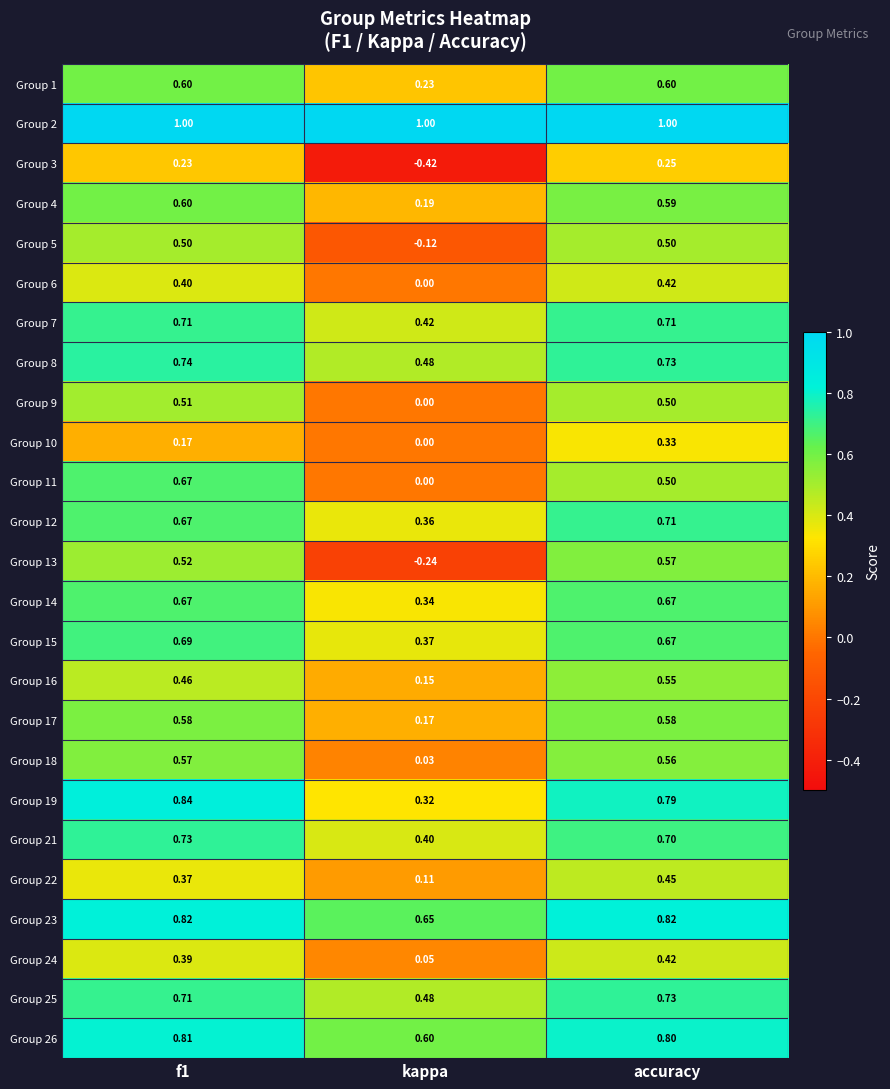

What is the spread (max minus min) of values at kappa?

1.4